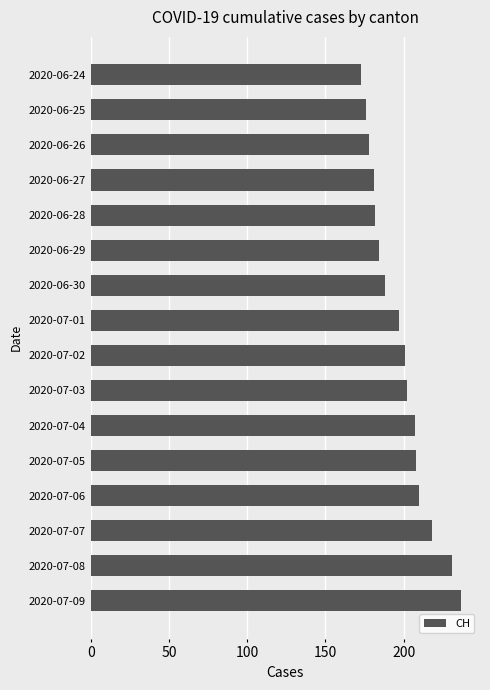

What is the approximate value at 2020-07-05, to the nearest 10?

210